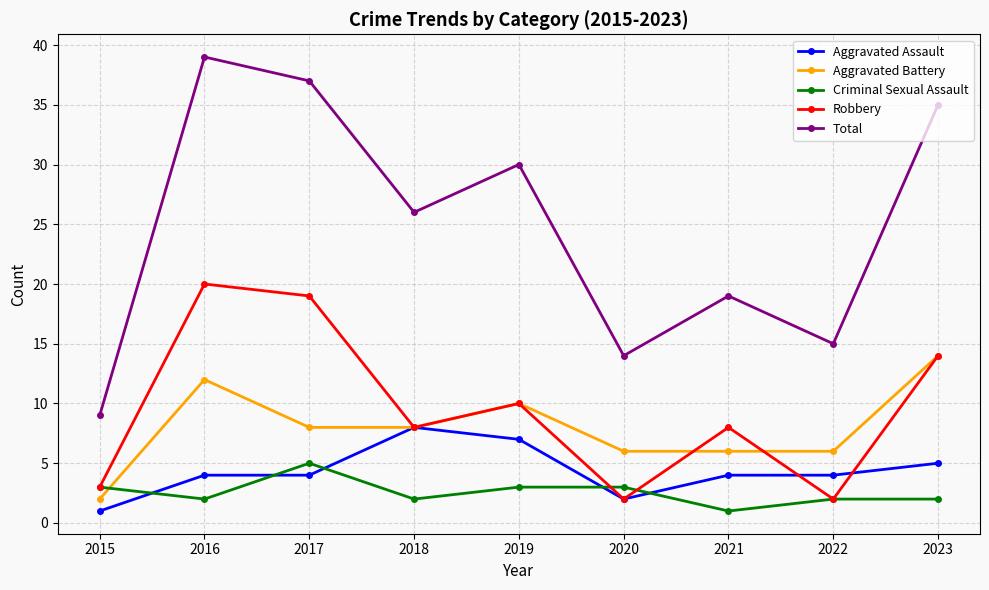

At which category is the sum across all series the highest?

2016